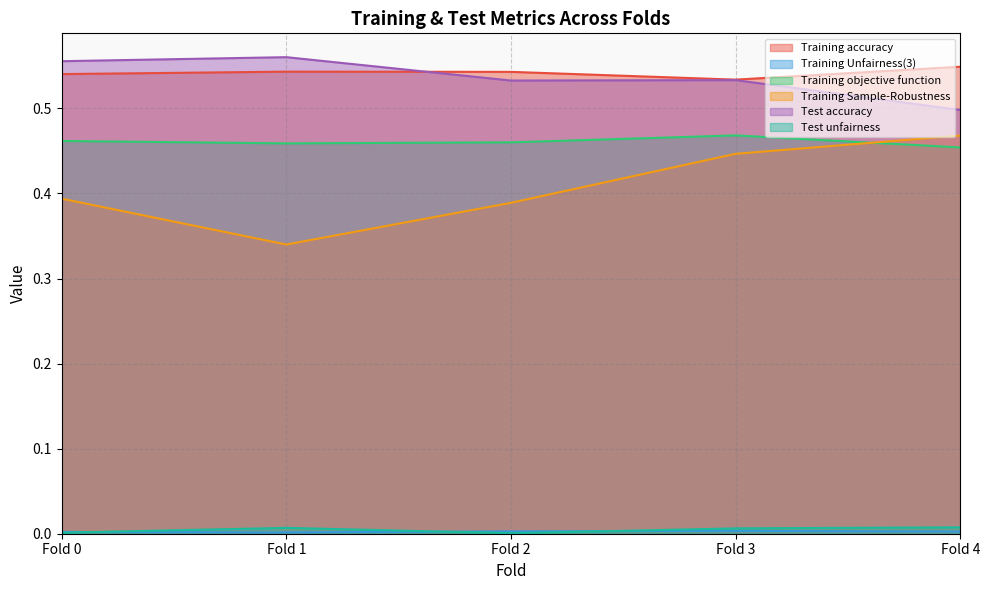

How many lines are shown in the chart?

6